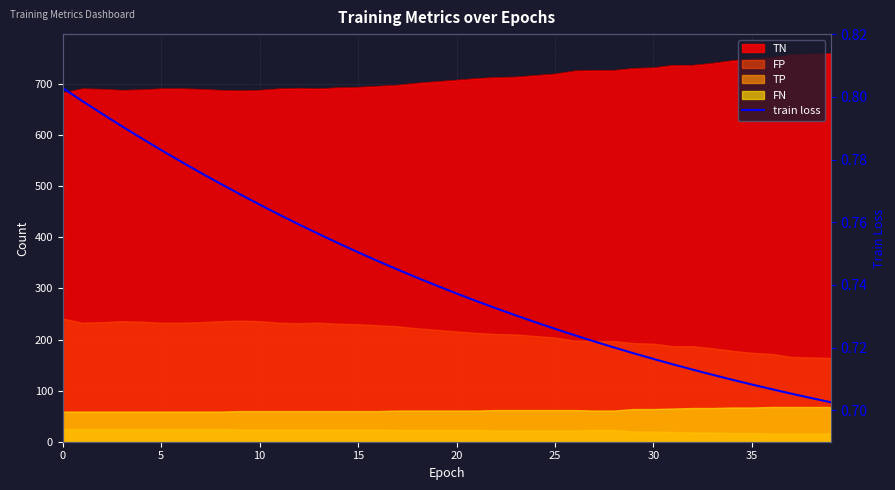

The chart shows a value of 0.3 at 16. True or false?

False